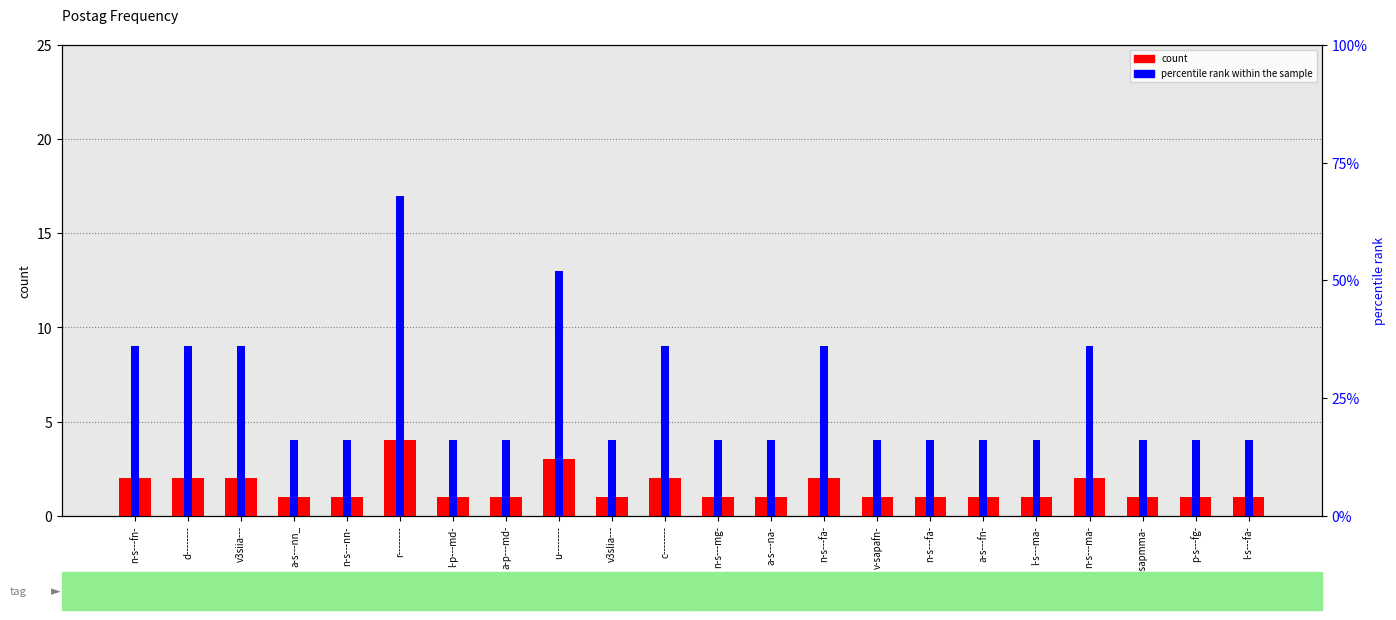

Reading left to right, extract all data points from this chart.

count: n-s---fn-=2	d--------=2	v3siia---=2	a-s---nn_=1	n-s---nn-=1	r--------=4	l-p---md-=1	a-p---md-=1	u--------=3	v3slia---=1	c--------=2	n-s---mg-=1	a-s---na-=1	n-s---fa-=2	v-sapafn-=1	n-s---fa-=1	a-s---fn-=1	l-s---ma-=1	n-s---ma-=2	v-sapmma-=1	p-s---fg-=1	l-s---fa-=1
percentile rank within the sample: n-s---fn-=9	d--------=9	v3siia---=9	a-s---nn_=4	n-s---nn-=4	r--------=17	l-p---md-=4	a-p---md-=4	u--------=13	v3slia---=4	c--------=9	n-s---mg-=4	a-s---na-=4	n-s---fa-=9	v-sapafn-=4	n-s---fa-=4	a-s---fn-=4	l-s---ma-=4	n-s---ma-=9	v-sapmma-=4	p-s---fg-=4	l-s---fa-=4